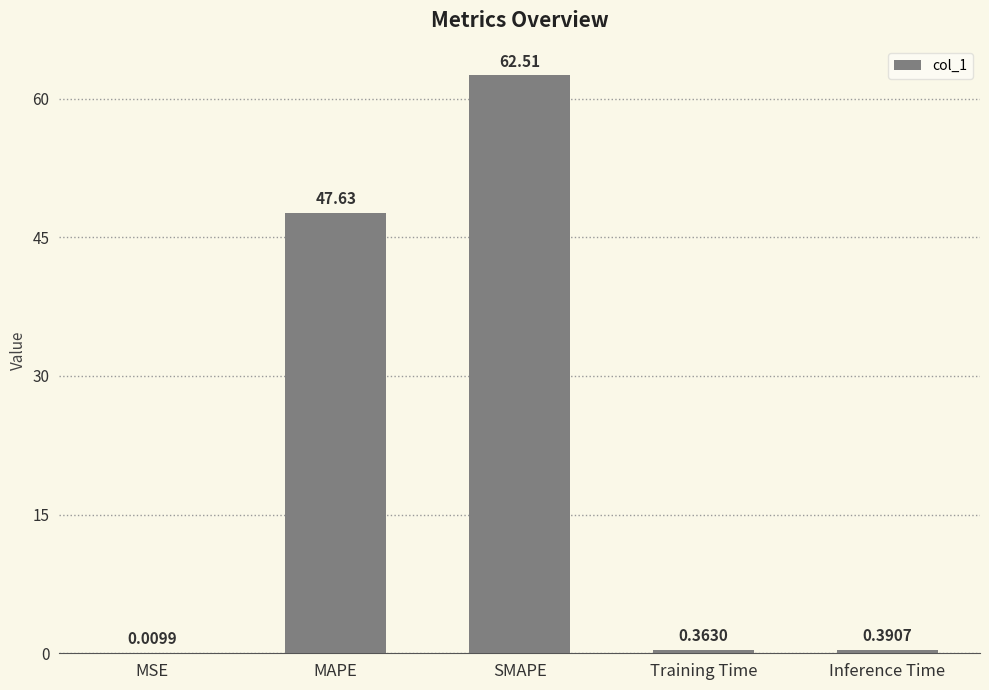

Count the number of data series in this chart.

1